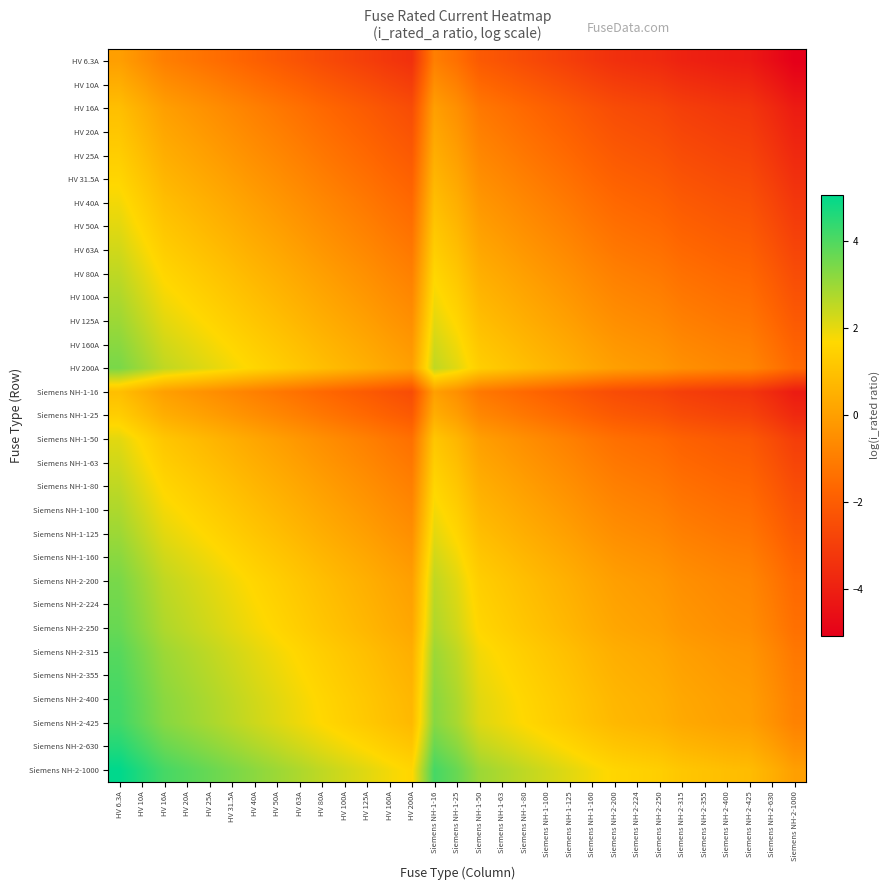

How many series are shown in this chart?

31